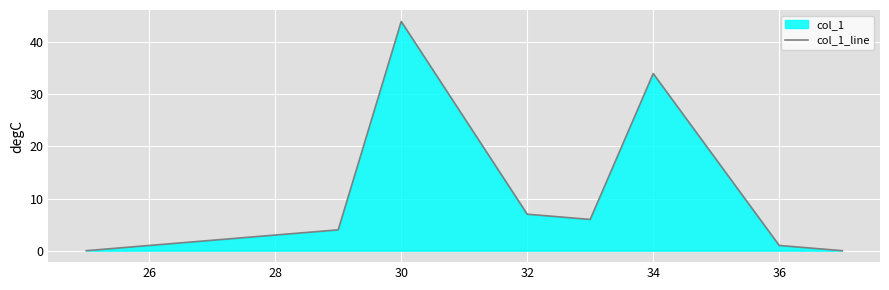

What is the difference between the values at 30 and 36?

43